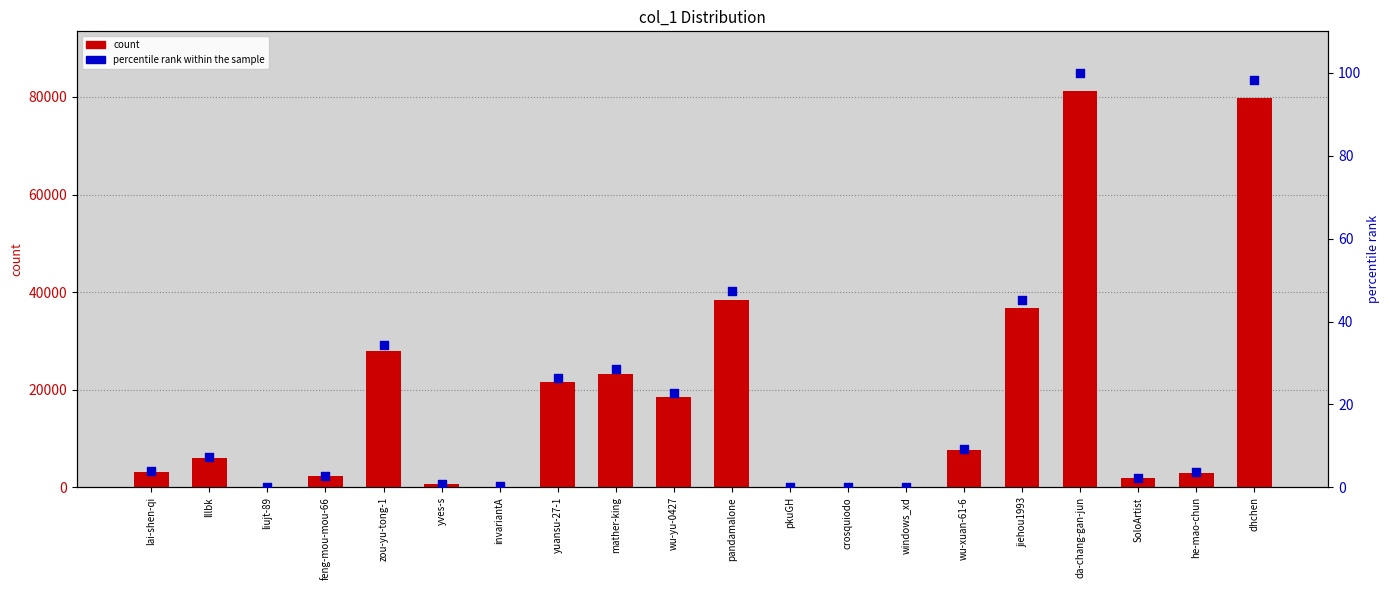

Is the value of percentile rank within the sample at feng-mou-mou-66 greater than the value of count at windows_xd?

No